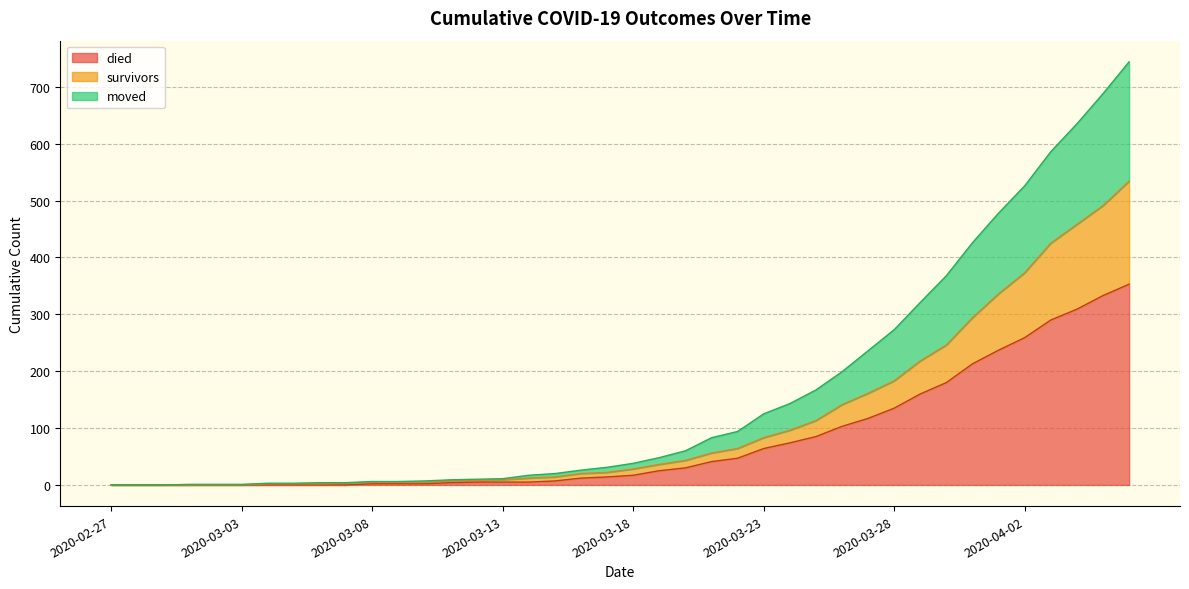

How many values in died are above zero?

30